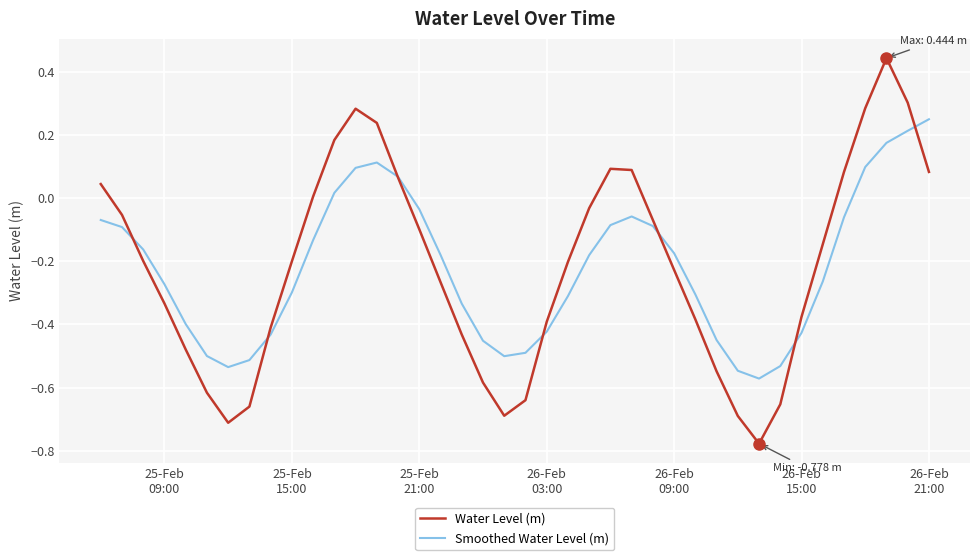

Rank the series by their maximum value, from lowest to highest.

Smoothed Water Level (m), Water Level (m)